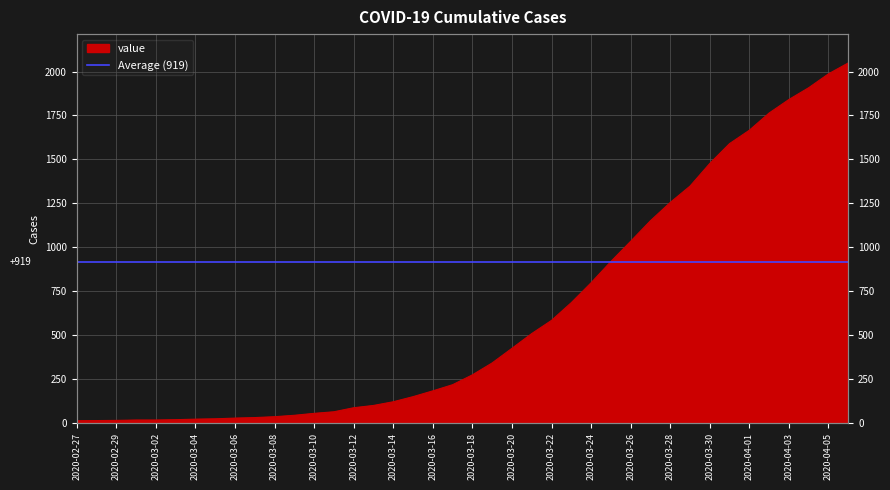

At which label is the value closest to 1031?

2020-03-26